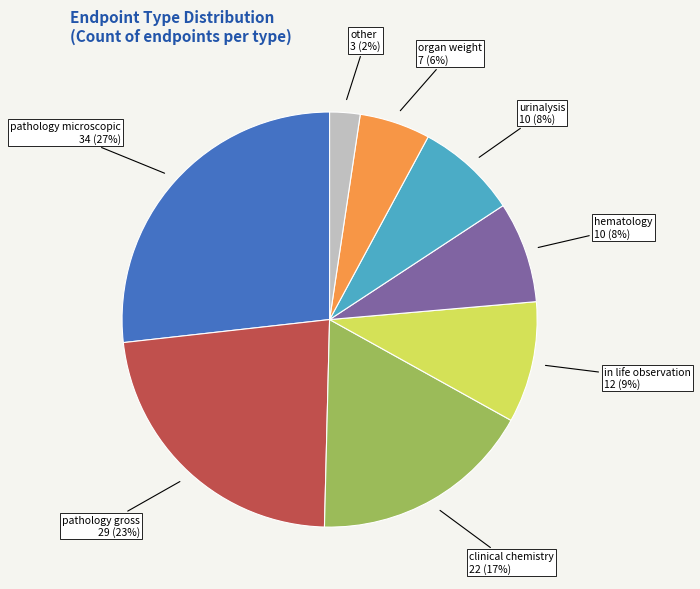

To the nearest percent, what is the average slice percentage?

12%